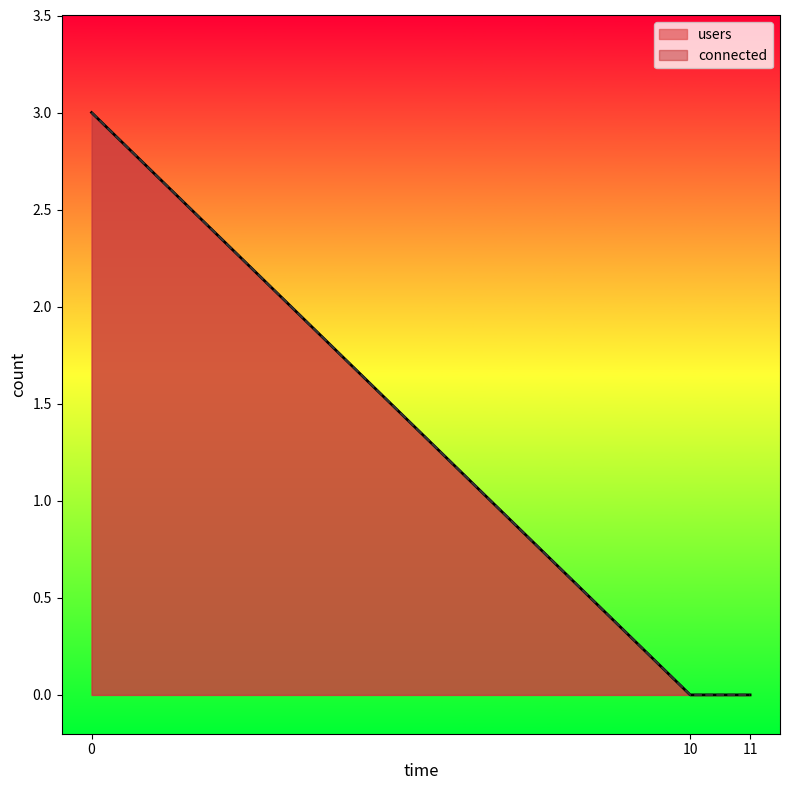

The value of users at 11 is 0. True or false?

True